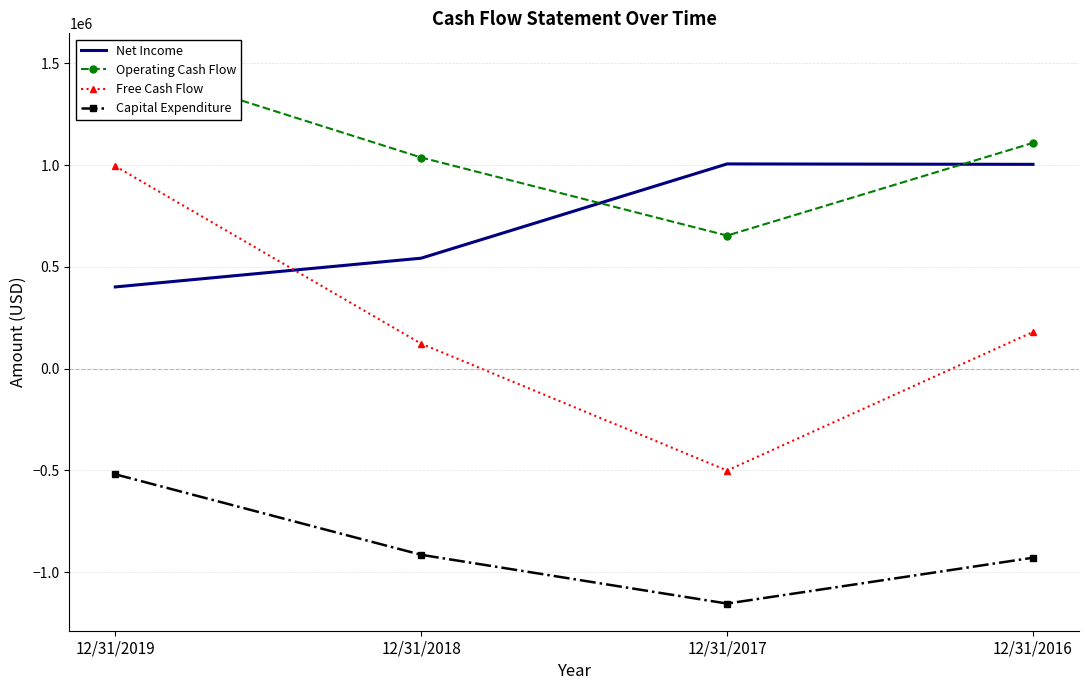

How many lines are shown in the chart?

4